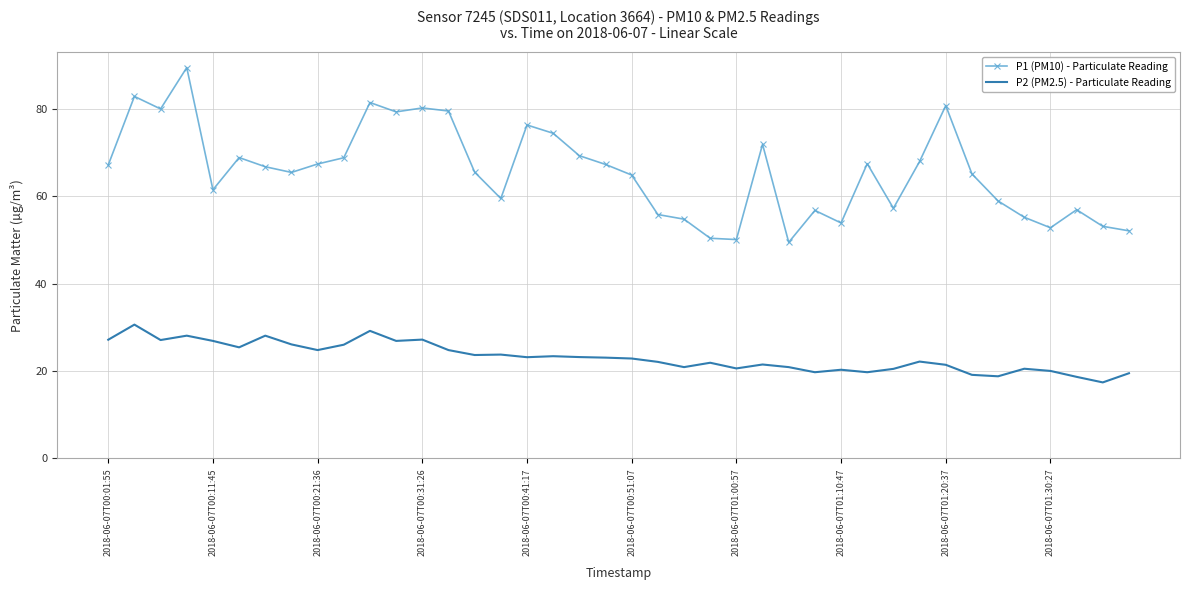

In P2 (PM2.5) - Particulate Reading, how many points are lower than both neighbors (excluding endpoints)?

12